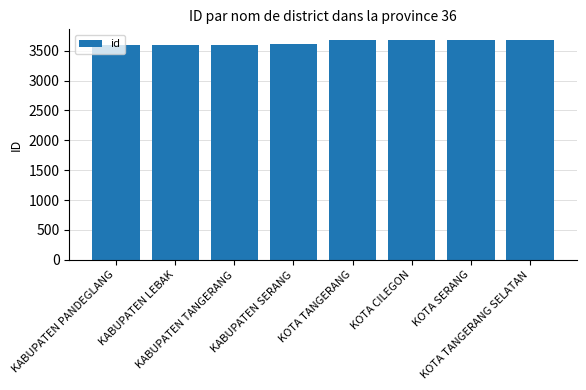

What is the value of the 1st bar from the left?

3601